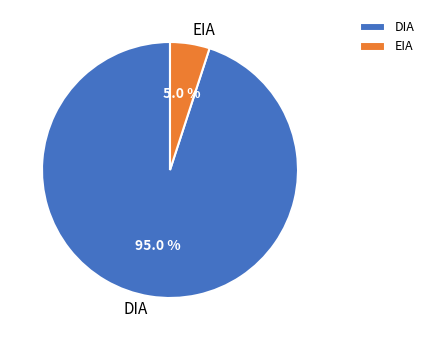

How many slices are in this pie chart?

2